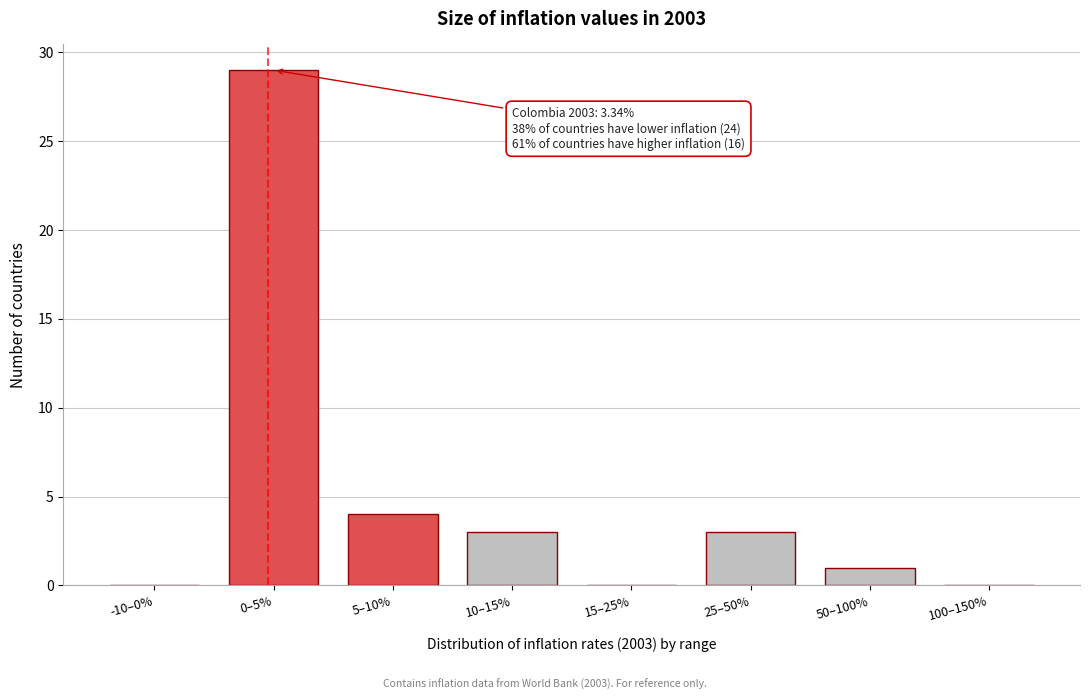

Reading right to left, transcribe all the data shown in this chart.

100–150%=0	50–100%=1	25–50%=3	15–25%=0	10–15%=3	5–10%=4	0–5%=29	-10–0%=0